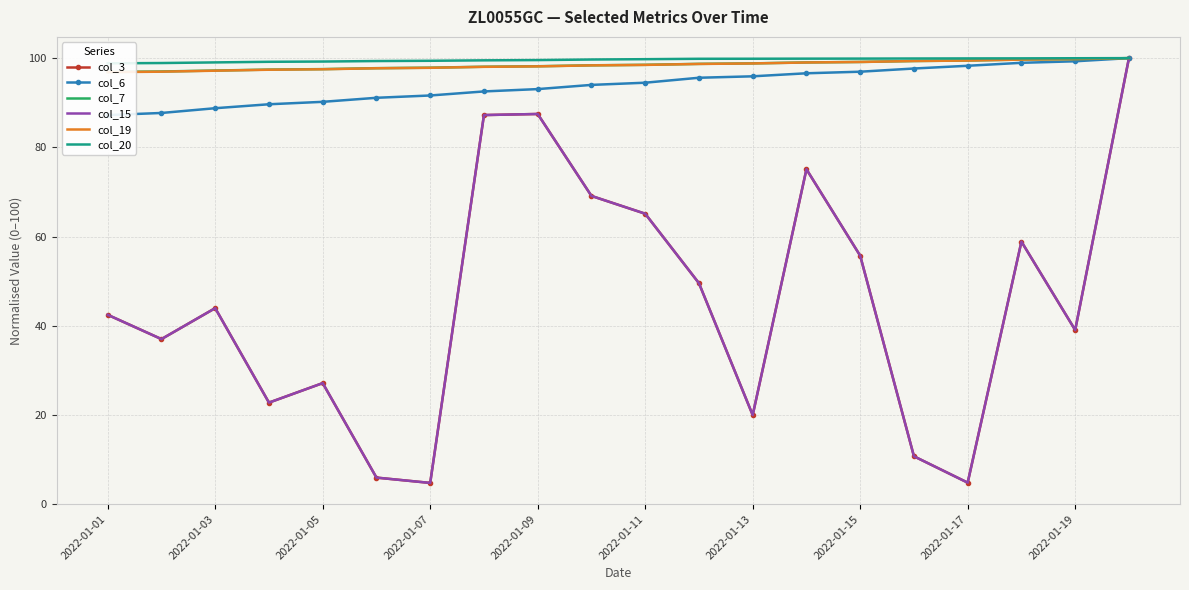

What is the value of the col_6 point at the 6th from the left?

91.1